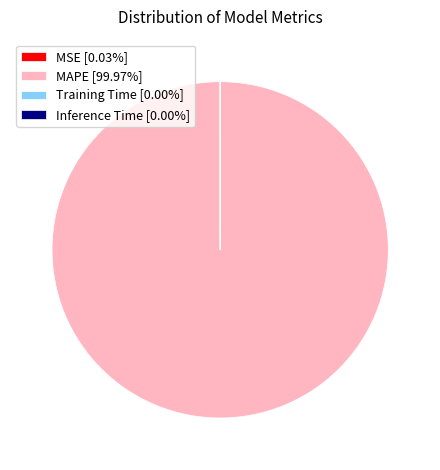

Does any single category account for the majority?

Yes